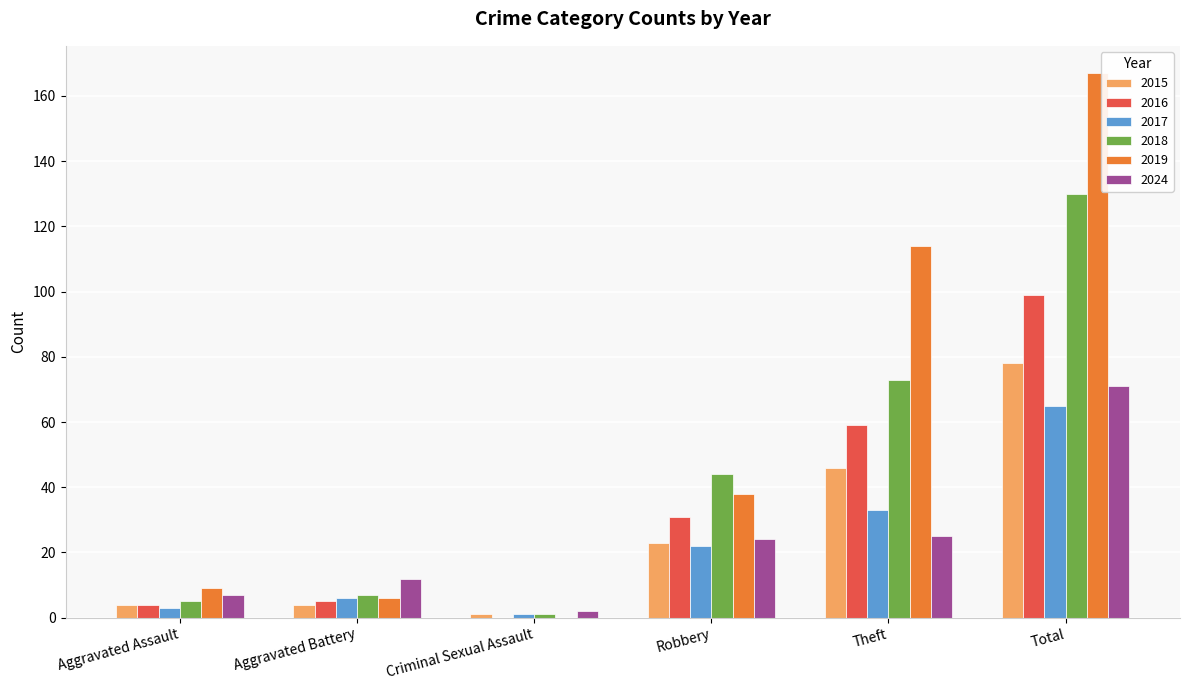

Is it true that 2024 equals 42 at Robbery?

False